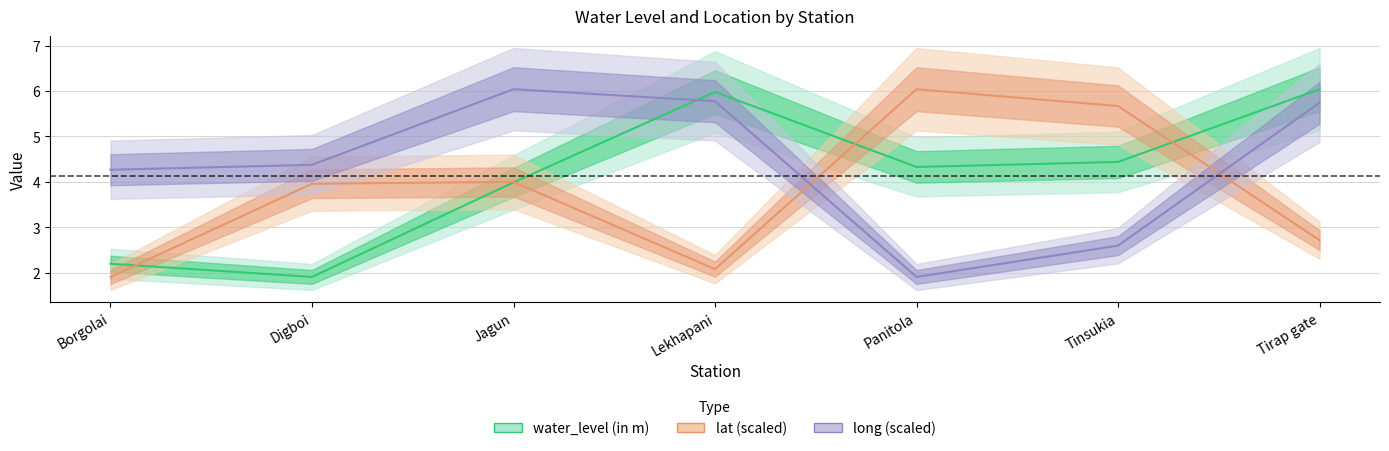

The value of long (scaled) at Tirap gate is 5.7. True or false?

True